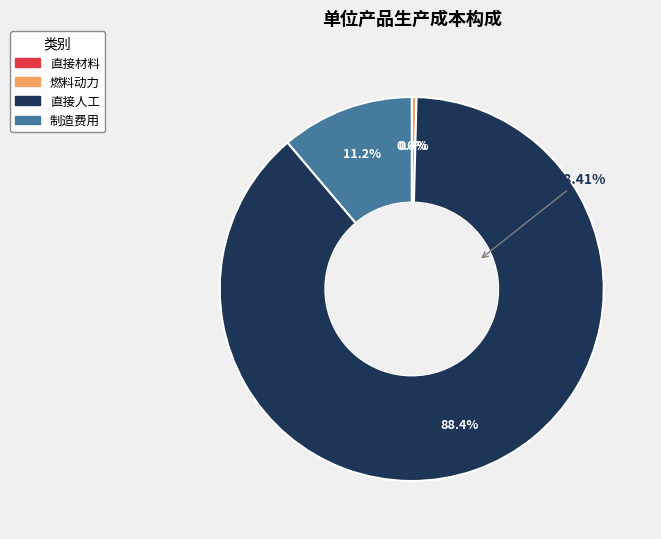

Which slice is the largest?

直接人工